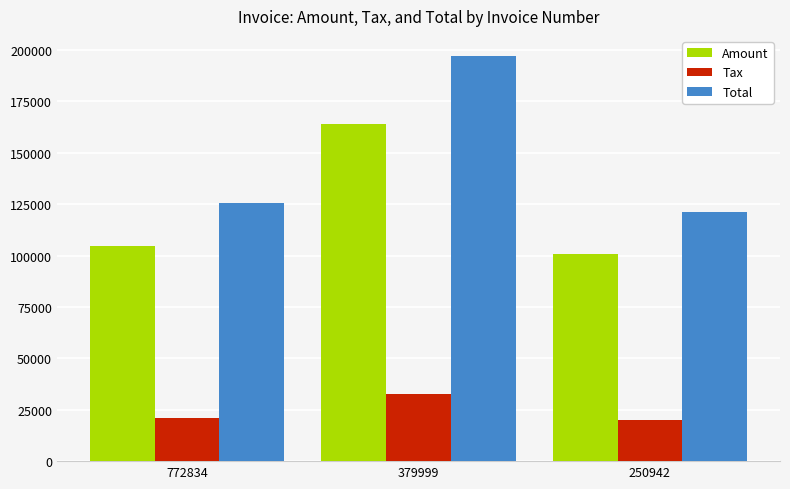

What is the maximum value for Total?

197030.0